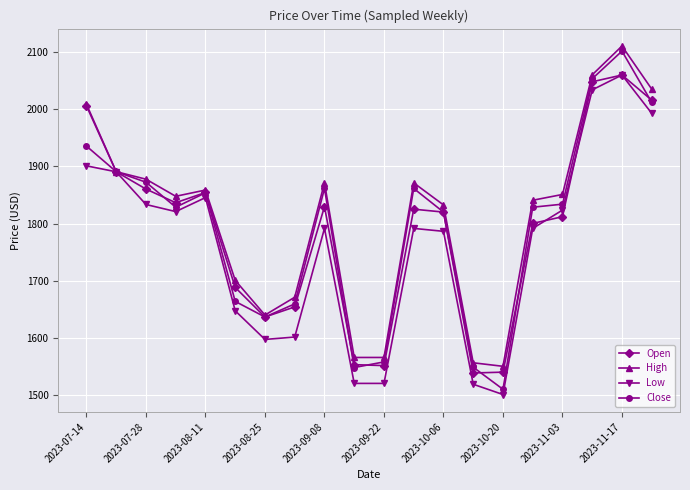

What is the value of the Low point at the 4th from the left?

1820.9